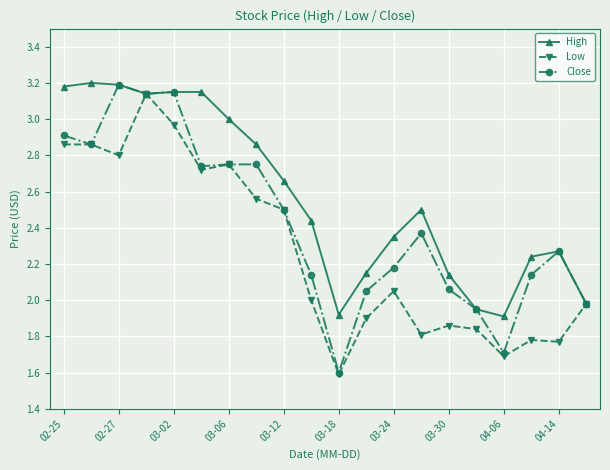

How many values in the High series exceed 2?

16